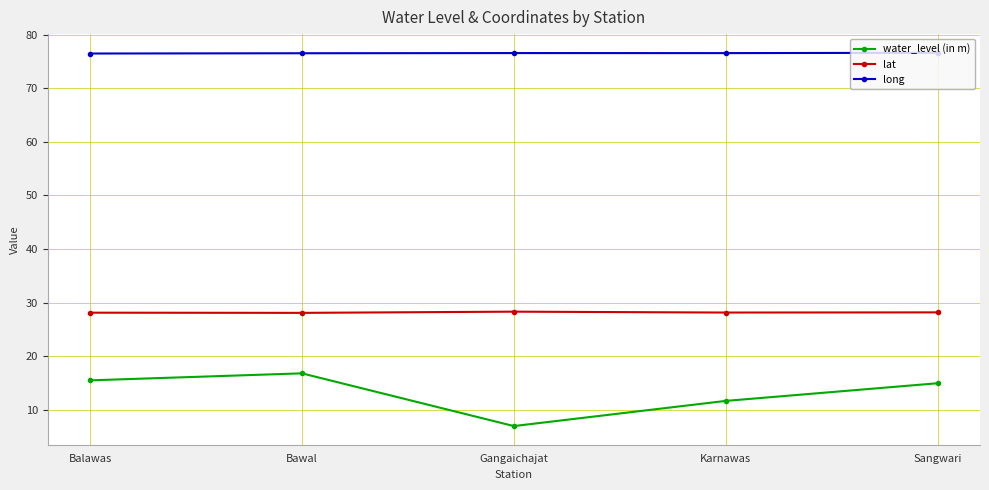

List the series in order of their overall mean, lowest first.

water_level (in m), lat, long